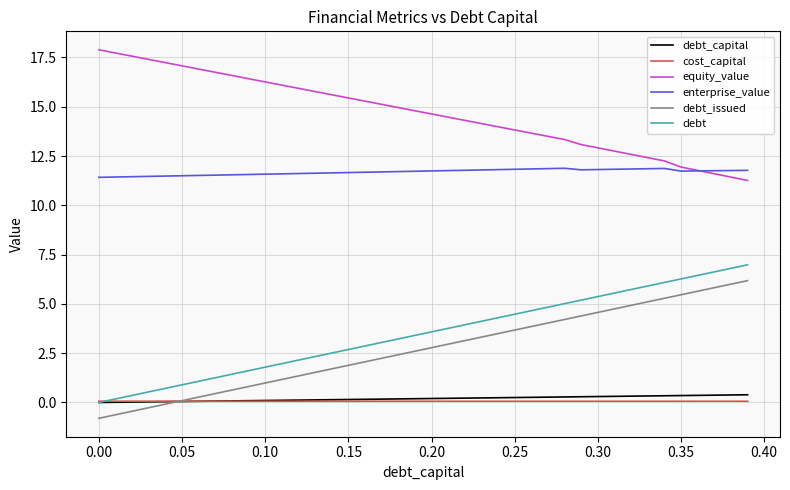

Which series has the largest total across all categories?

equity_value